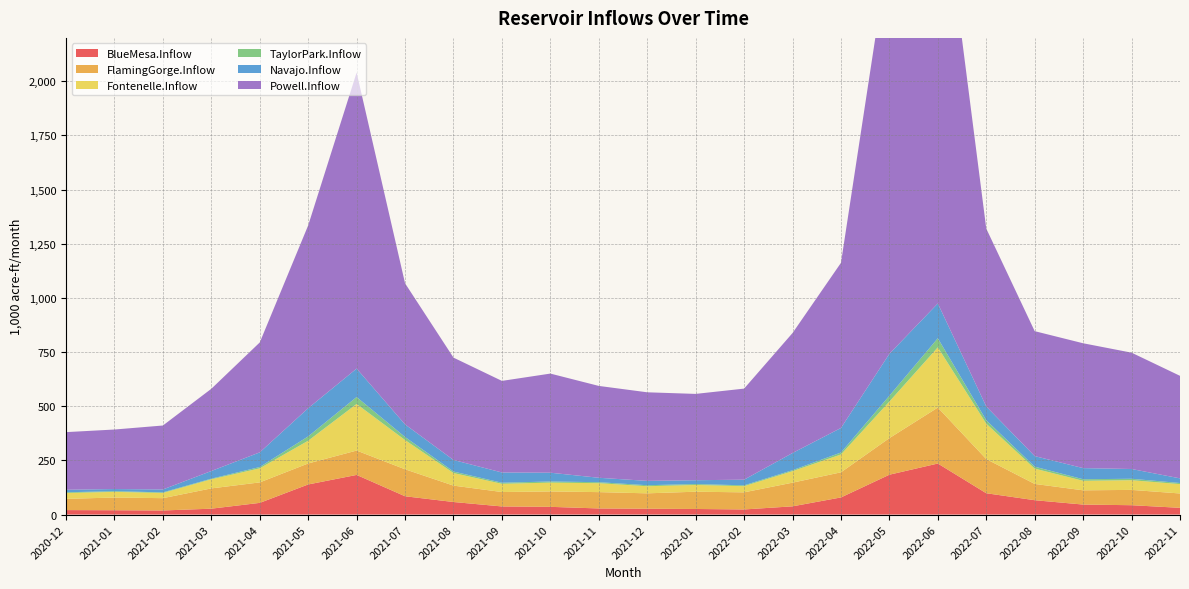

Reading left to right, extract all data points from this chart.

BlueMesa.Inflow: 20.7	20.0	18.9	27.2	54.0	139.0	183.0	84.5	58.0	37.5	35.7	28.2	27.0	25.8	23.6	38.0	79.1	184.0	235.6	98.5	66.3	46.2	43.2	31.1
FlamingGorge.Inflow: 51.7	58.7	56.8	93.5	94.5	96.9	112.4	124.5	75.6	66.5	71.0	75.4	71.0	79.7	79.0	109.2	115.9	168.8	258.2	157.6	75.2	65.7	70.7	66.2
Fontenelle.Inflow: 27.0	26.0	24.0	42.0	65.0	105.0	215.0	135.0	58.0	38.0	40.7	41.3	32.8	31.1	28.5	53.1	82.4	168.8	278.0	163.5	70.7	43.9	44.7	43.2
TaylorPark.Inflow: 3.5	3.2	2.8	3.0	6.0	20.0	32.0	14.0	7.0	5.0	5.3	4.6	4.7	4.3	3.9	4.5	9.0	26.9	42.1	15.7	9.0	7.3	6.7	5.1
Navajo.Inflow: 11.6	9.9	13.3	35.3	67.6	130.1	131.3	58.1	53.3	47.3	40.5	20.4	20.0	17.6	26.1	79.3	113.3	193.4	160.4	63.5	48.7	51.3	45.0	21.4
Powell.Inflow: 266.0	274.7	295.2	379.4	507.3	843.8	1366.5	651.2	472.4	422.7	457.5	424.0	408.8	398.4	420.3	553.7	762.1	1884.0	2090.2	821.2	576.7	576.2	537.0	473.2